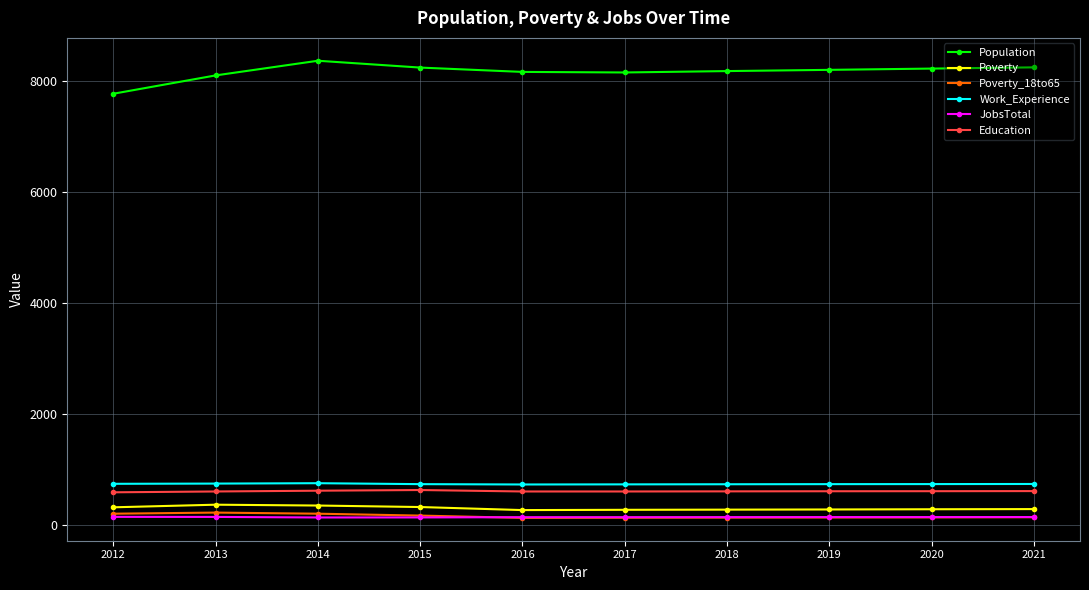

The value of Population at 2017 is 11749. True or false?

False